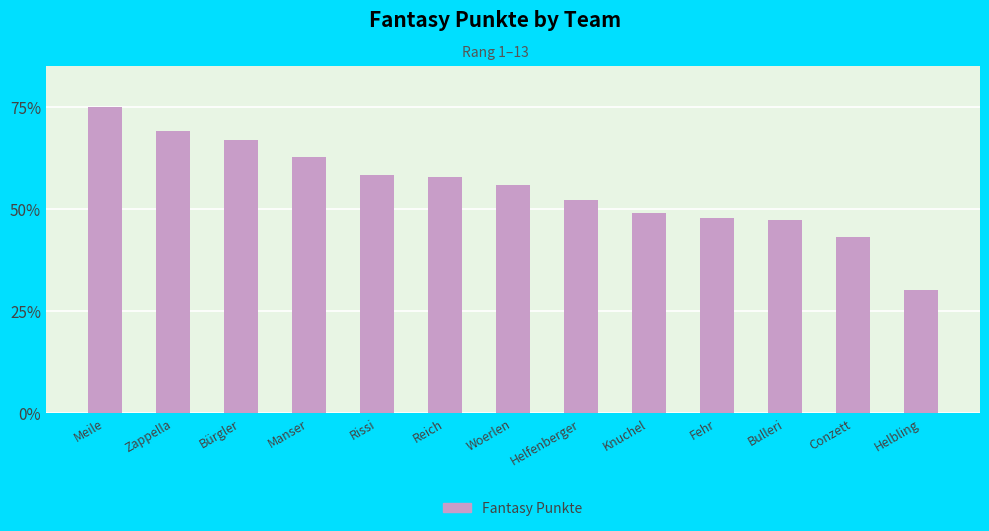

What is the ratio of the value at Helfenberger to the value at Conzett?

1.2